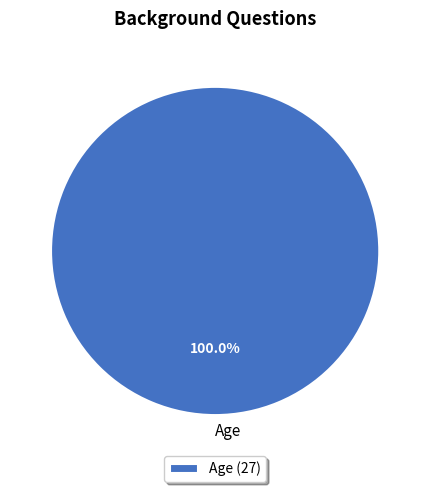

Is there a majority slice in this chart?

Yes